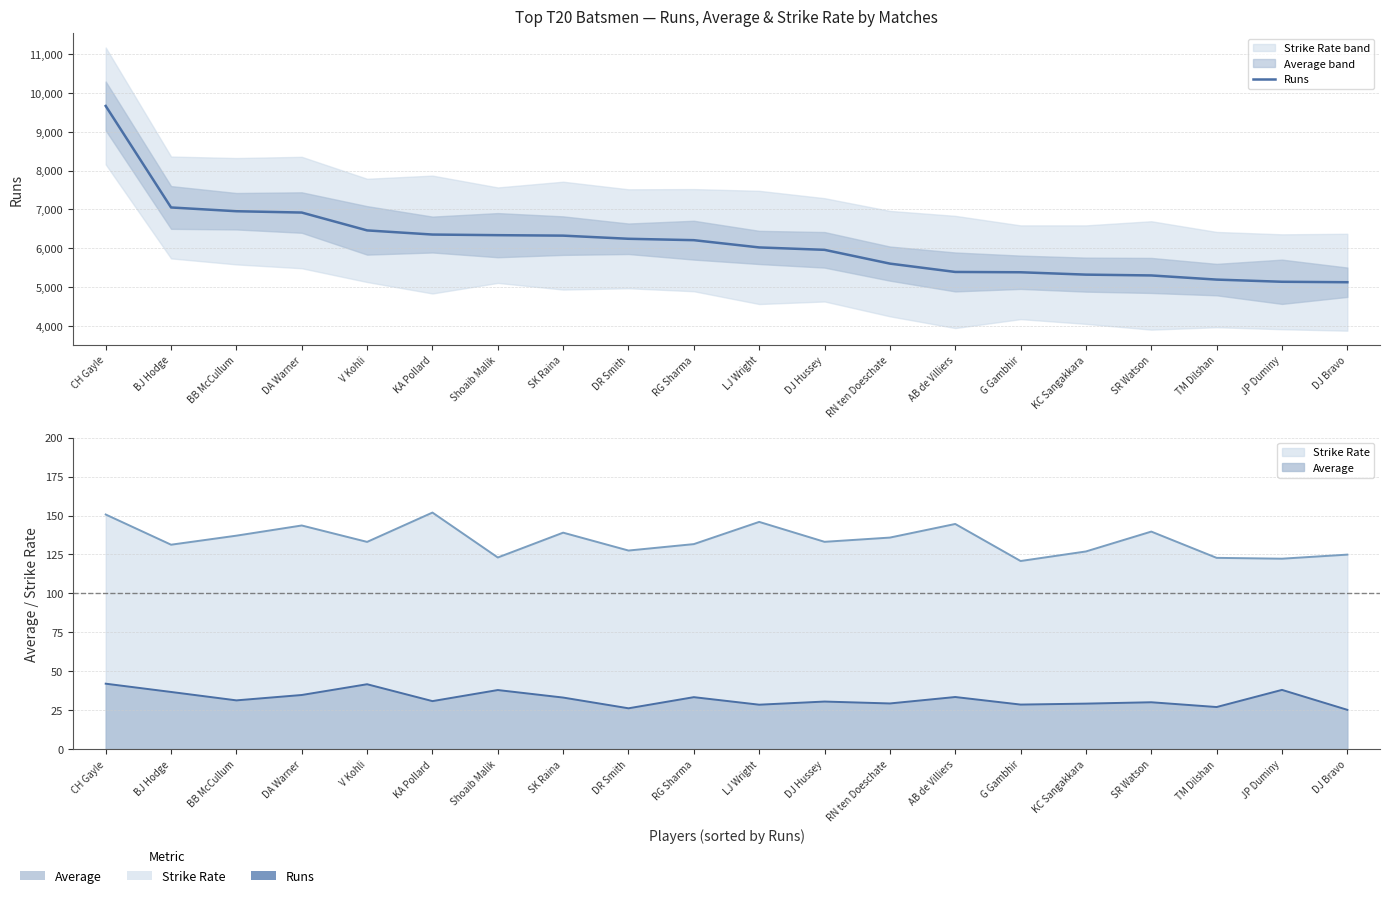

What is the ratio of the value at SR Watson to the value at BJ Hodge?

0.8